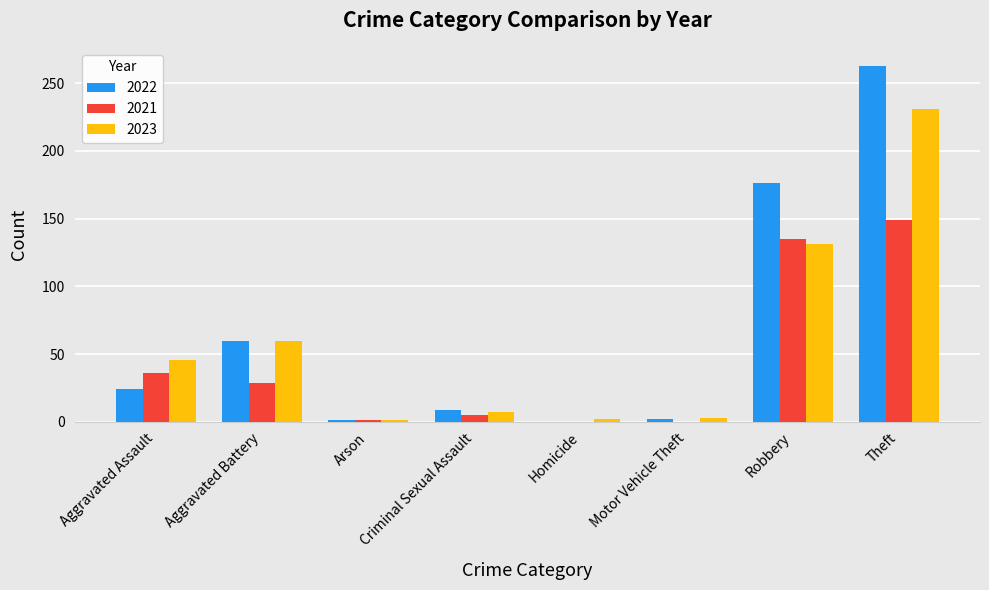

Is it true that 2022 equals 60 at Aggravated Battery?

True